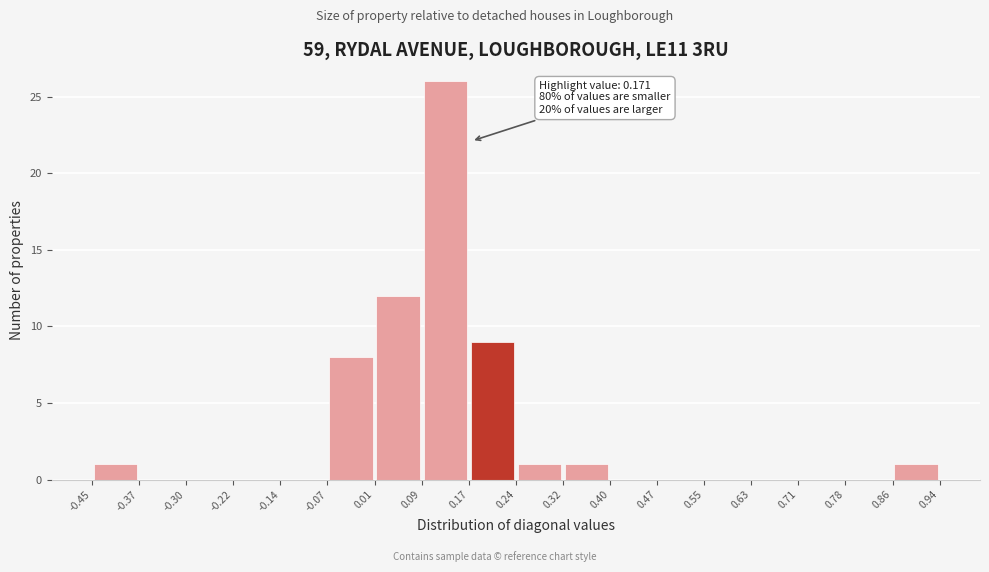

Which range on the x-axis has the tallest bar?

0.09 to 0.17